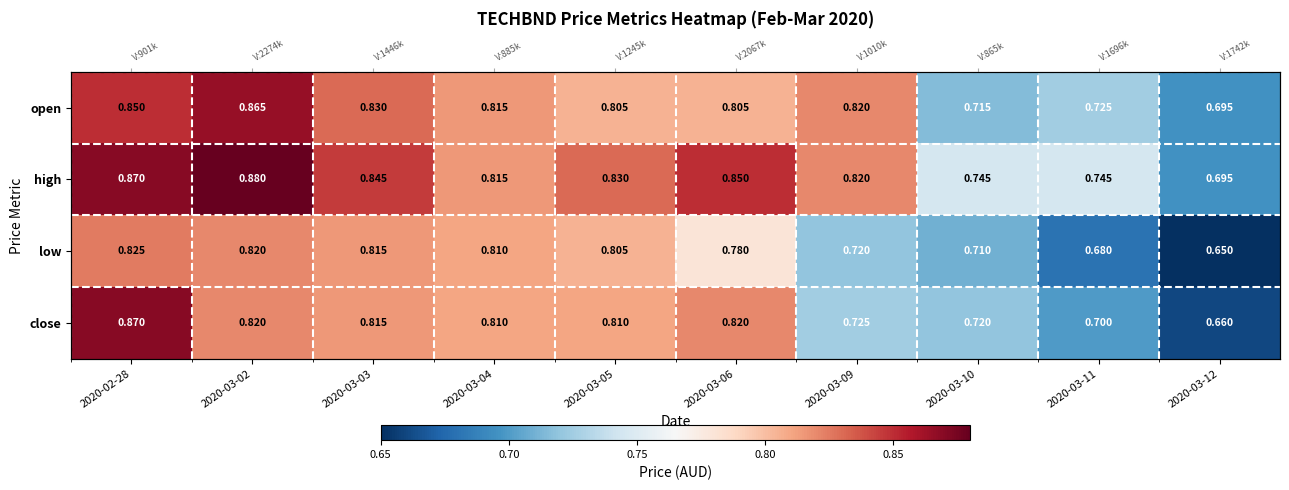

What is the maximum value for close?

0.9